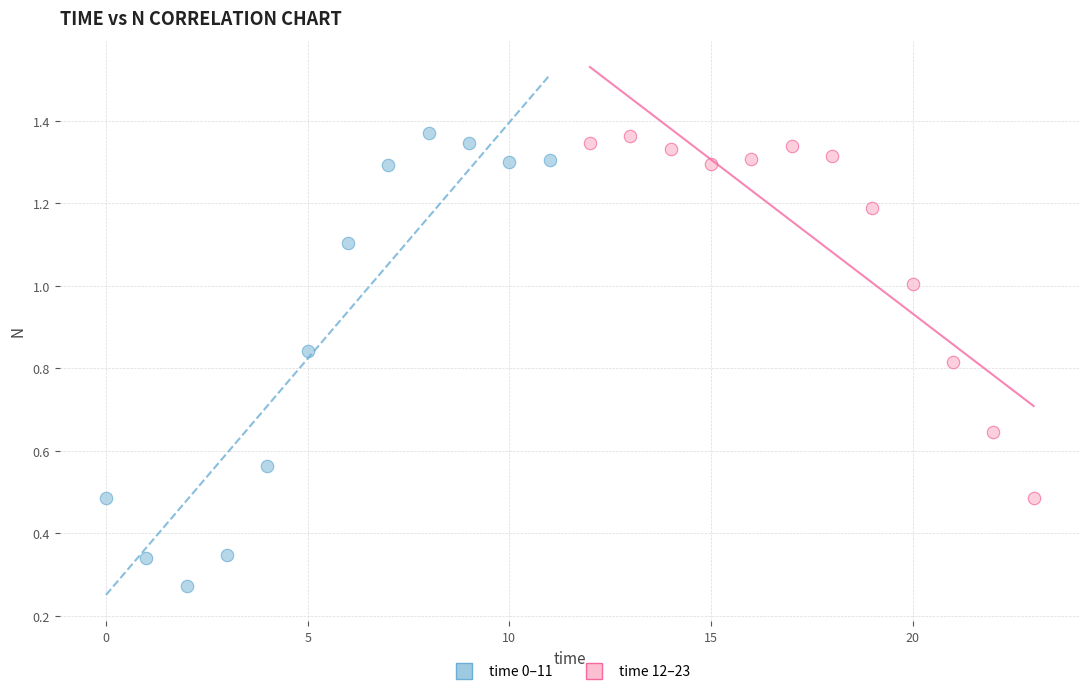

Which series contains the lowest Y value?

time 0–11